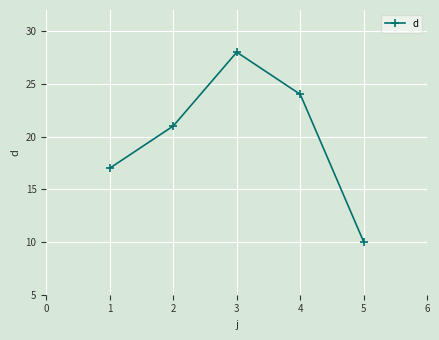

Reading left to right, what are all the values shown in this chart?

17	21	28	24	10